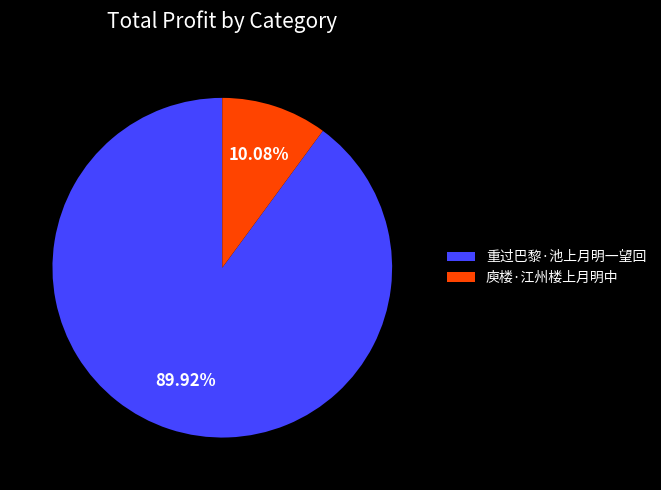

To the nearest percent, what is the difference between the largest and smallest slice percentages?

80%